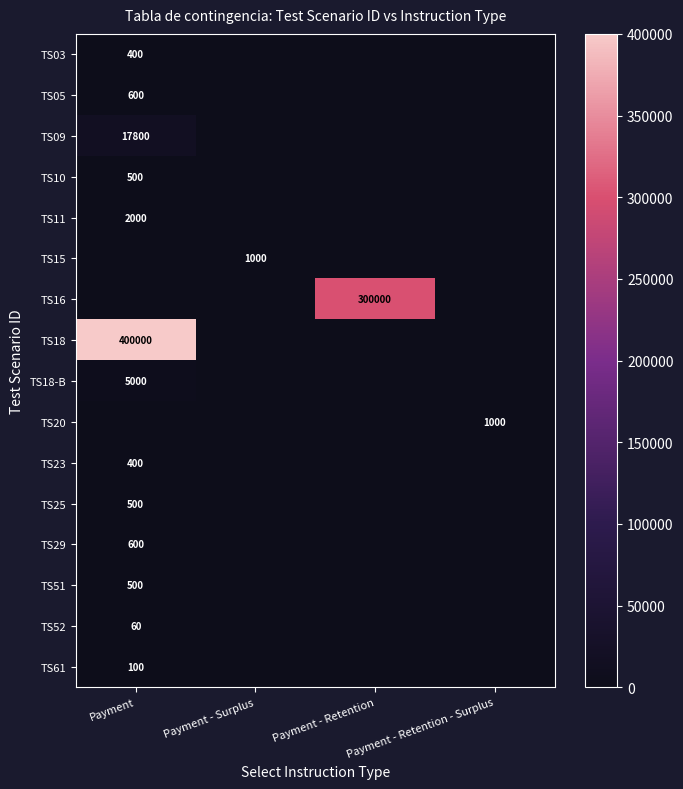

The value of TS52 at Payment is 39. True or false?

False